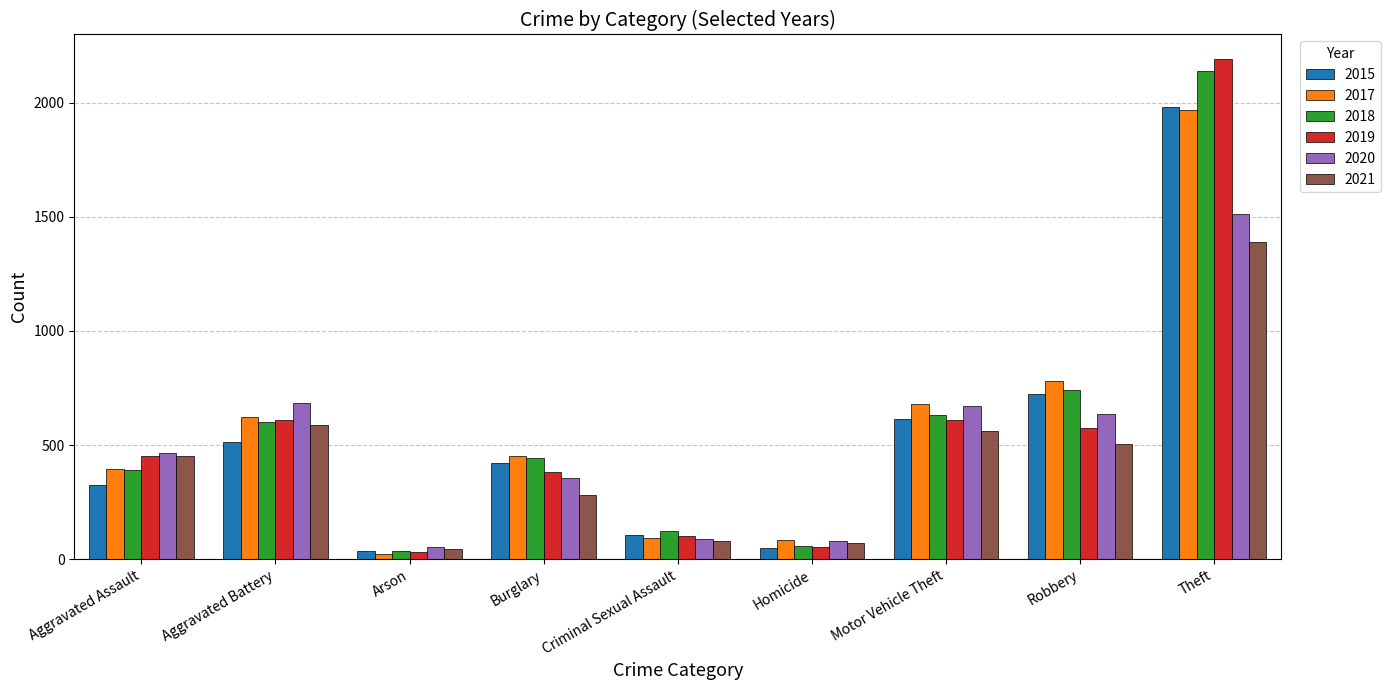

What is the label of the 3rd bar from the right?

Motor Vehicle Theft